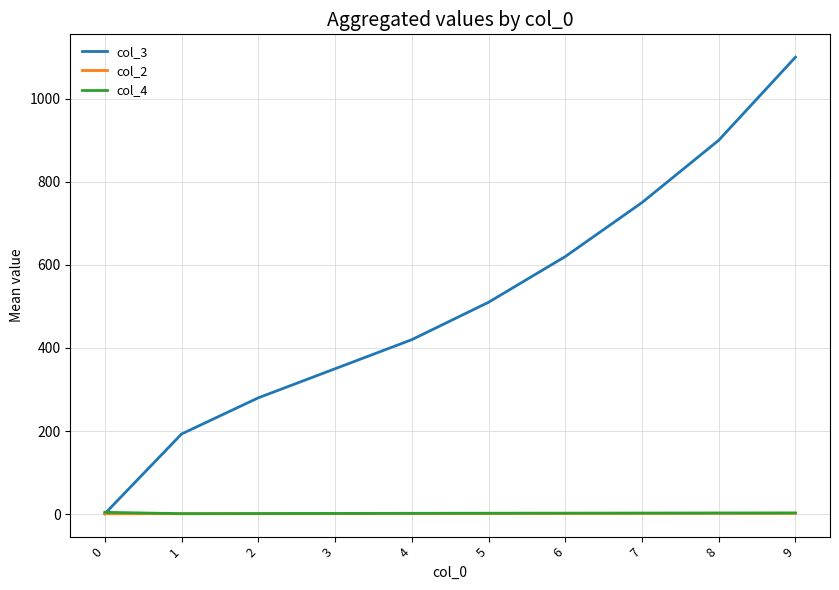

The value of col_3 at 7 is 750.0. True or false?

True